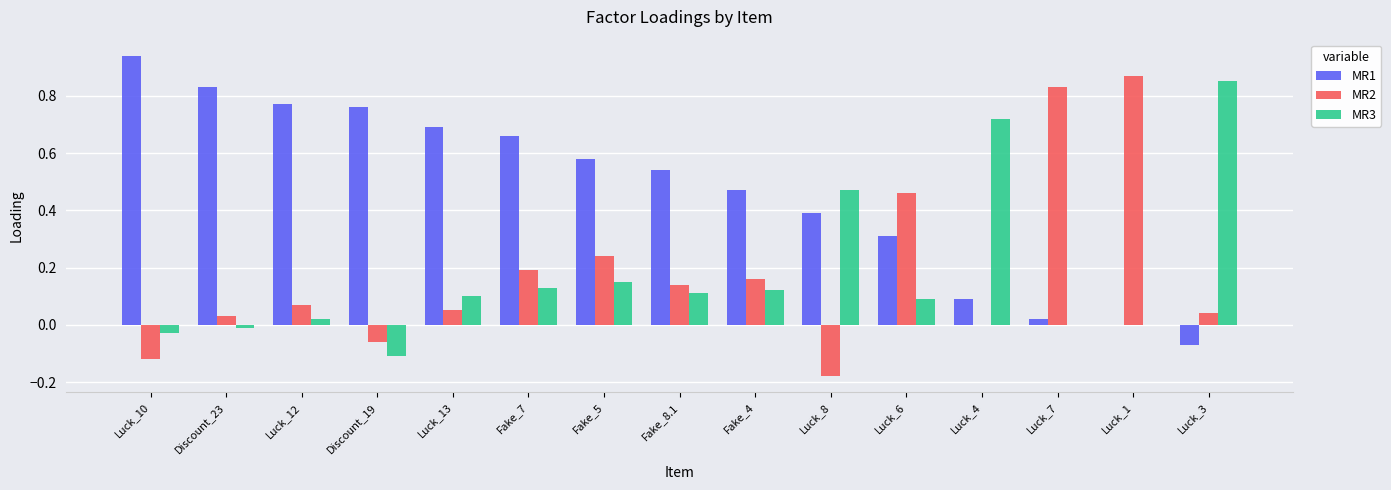

Which category has the highest value in the MR1 series?

Luck_10